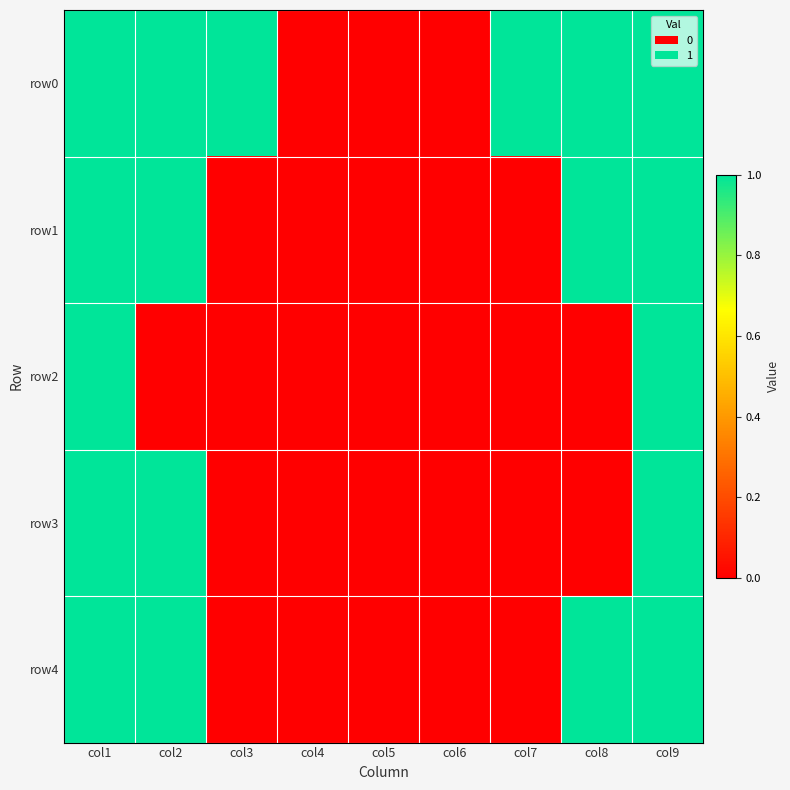

Reading left to right, what are all the values shown in this chart?

row0: col1=1	col2=1	col3=1	col4=0	col5=0	col6=0	col7=1	col8=1	col9=1
row1: col1=1	col2=1	col3=0	col4=0	col5=0	col6=0	col7=0	col8=1	col9=1
row2: col1=1	col2=0	col3=0	col4=0	col5=0	col6=0	col7=0	col8=0	col9=1
row3: col1=1	col2=1	col3=0	col4=0	col5=0	col6=0	col7=0	col8=0	col9=1
row4: col1=1	col2=1	col3=0	col4=0	col5=0	col6=0	col7=0	col8=1	col9=1